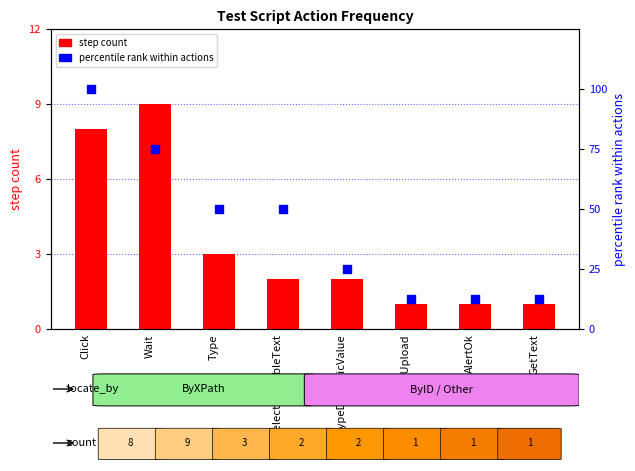

At how many categories does at least one series exceed 6?

8